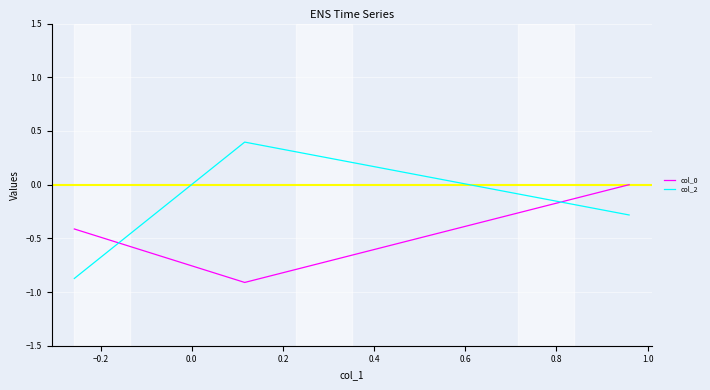

What is the lowest value of the col_0 series?

-0.9